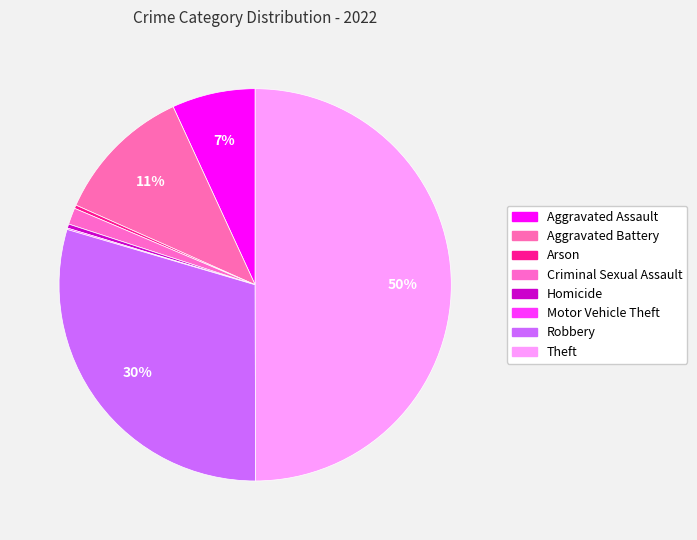

To the nearest percent, what is the difference between the largest and smallest slice percentages?

50%